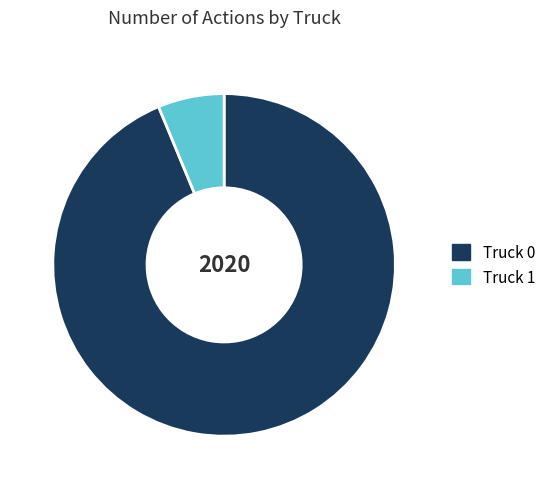

Is it true that Truck 0 is 94% of the pie?

True